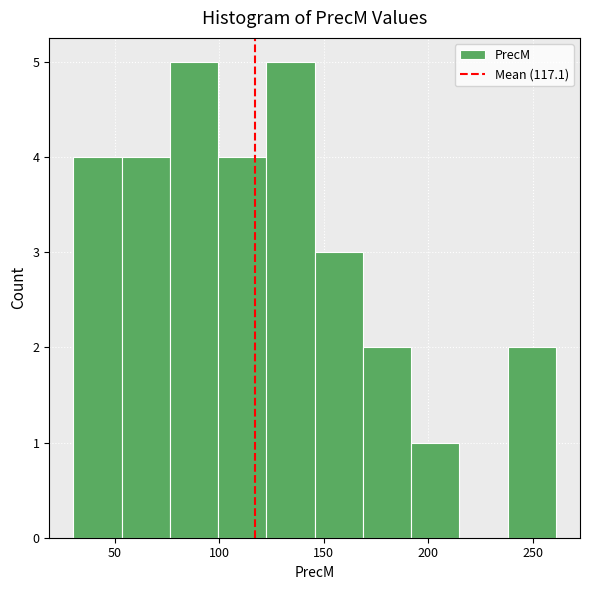

Reading left to right, list every bar in this chart as the range it spans on the x-axis followed by its height. Neither the bar edges nor the heights are printed on the chart, so give them approximately, as read against the axes.

30 to 55: 4
55 to 75: 4
75 to 100: 5
100 to 125: 4
125 to 145: 5
145 to 170: 3
170 to 190: 2
190 to 215: 1
215 to 240: 0
240 to 260: 2